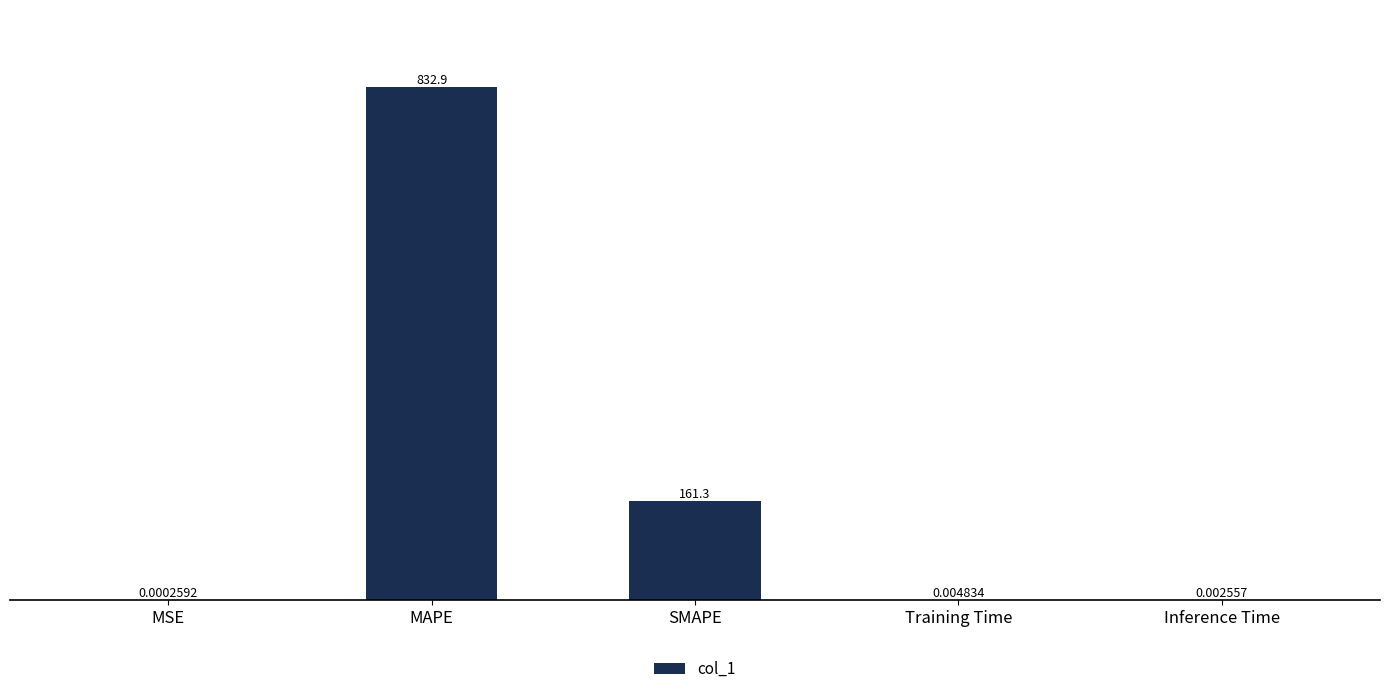

What is the change in value from MAPE to SMAPE?

-671.6